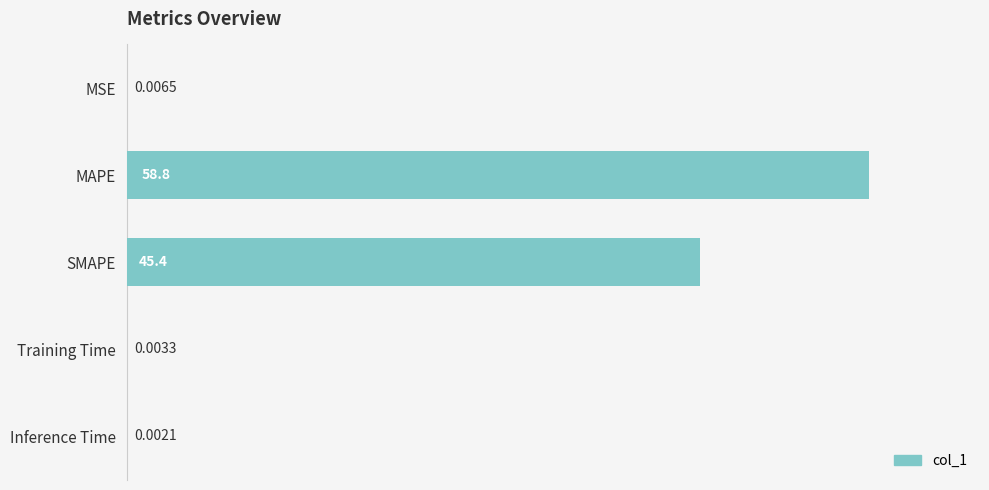

What is the sum of all values?

104.2